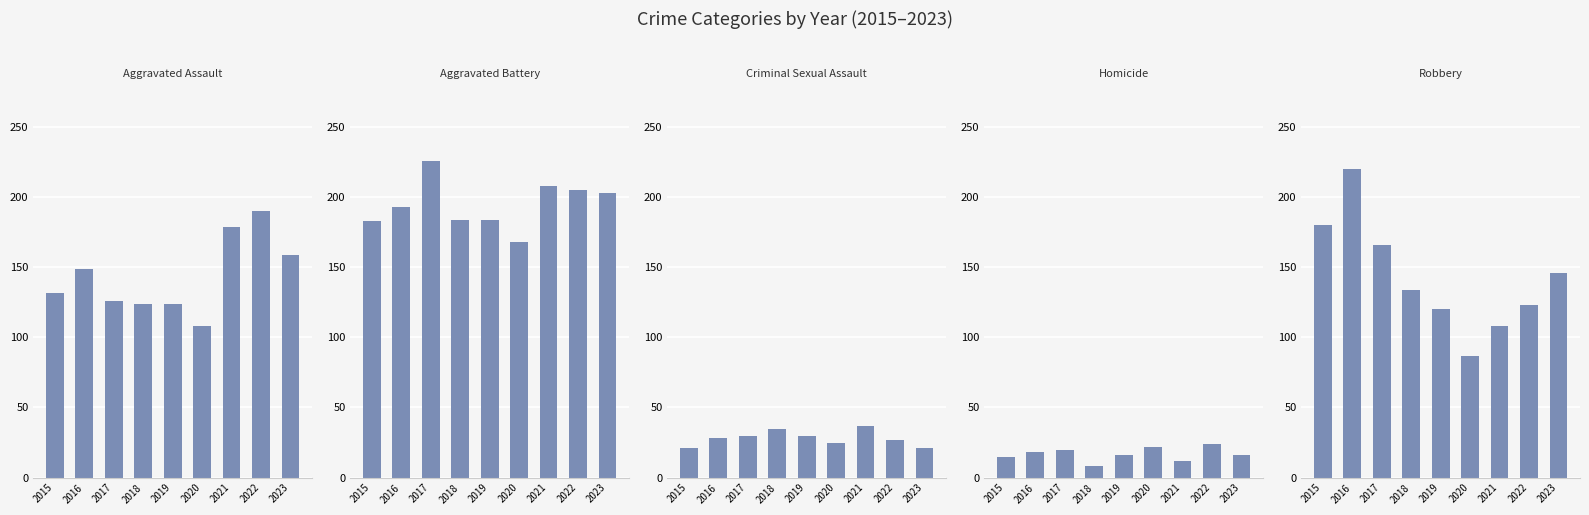

Is the value of Robbery at 2021 greater than the value of Criminal Sexual Assault at 2020?

Yes